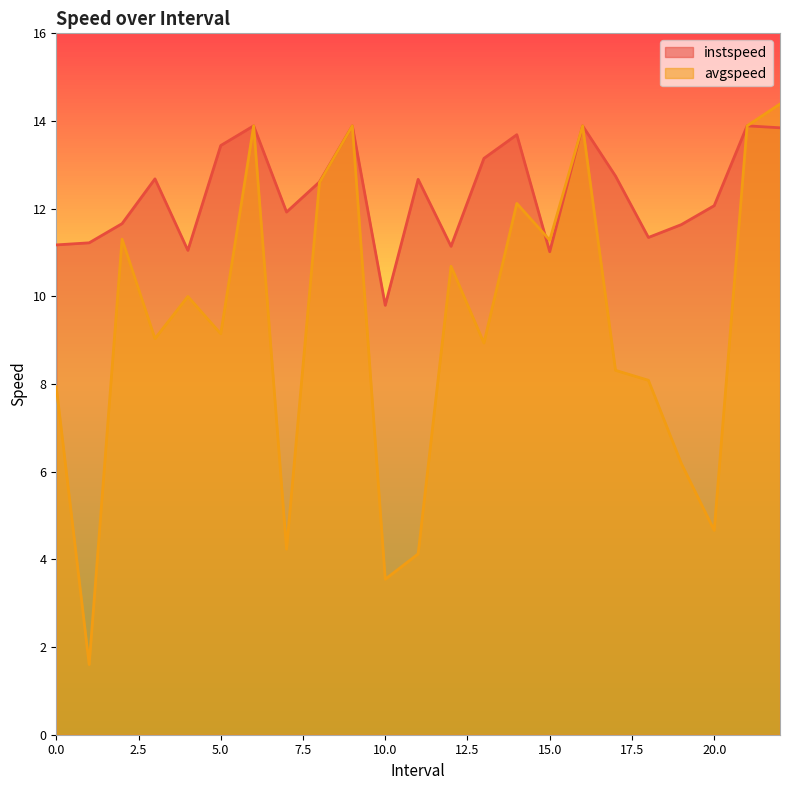

Where is the first local maximum for instspeed?

3.0